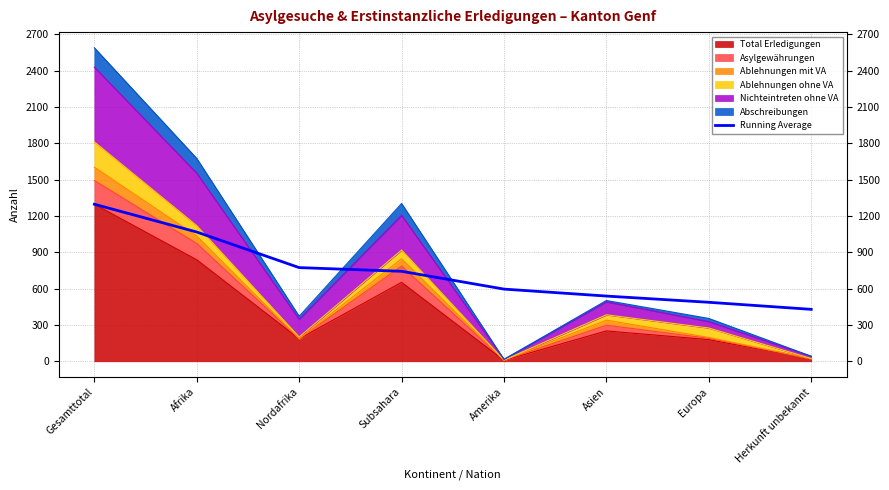

Rank the categories by value from highest to lowest.

Gesamttotal, Afrika, Nordafrika, Subsahara, Amerika, Asien, Europa, Herkunft unbekannt